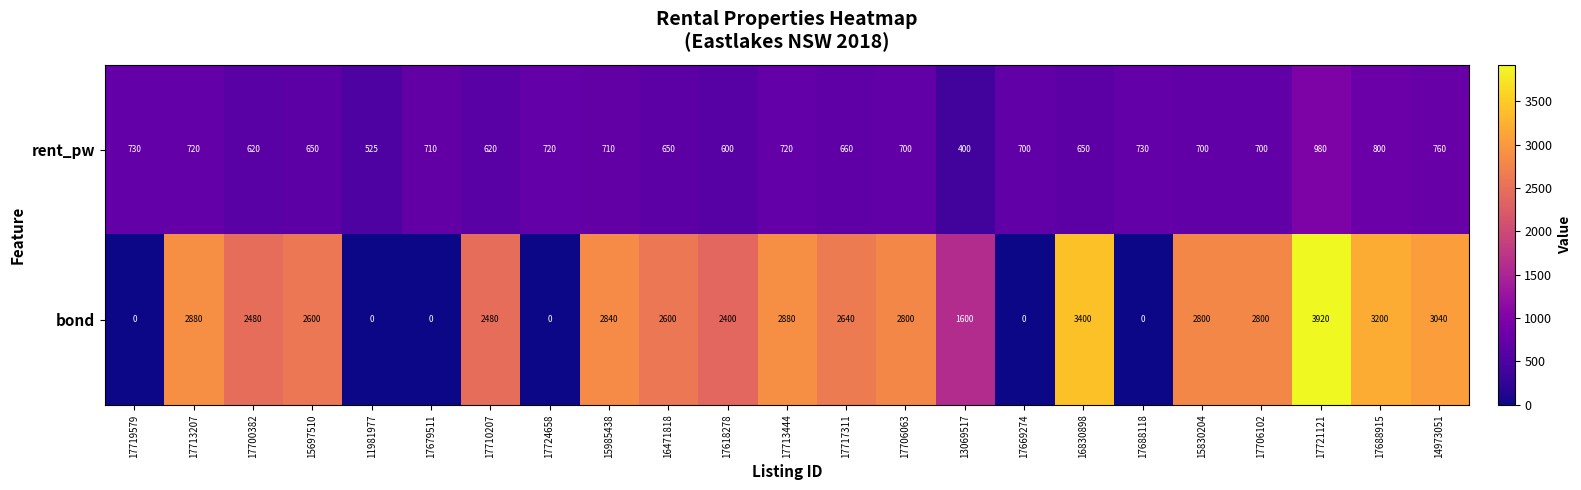

Rank the series by their maximum value, from lowest to highest.

rent_pw, bond